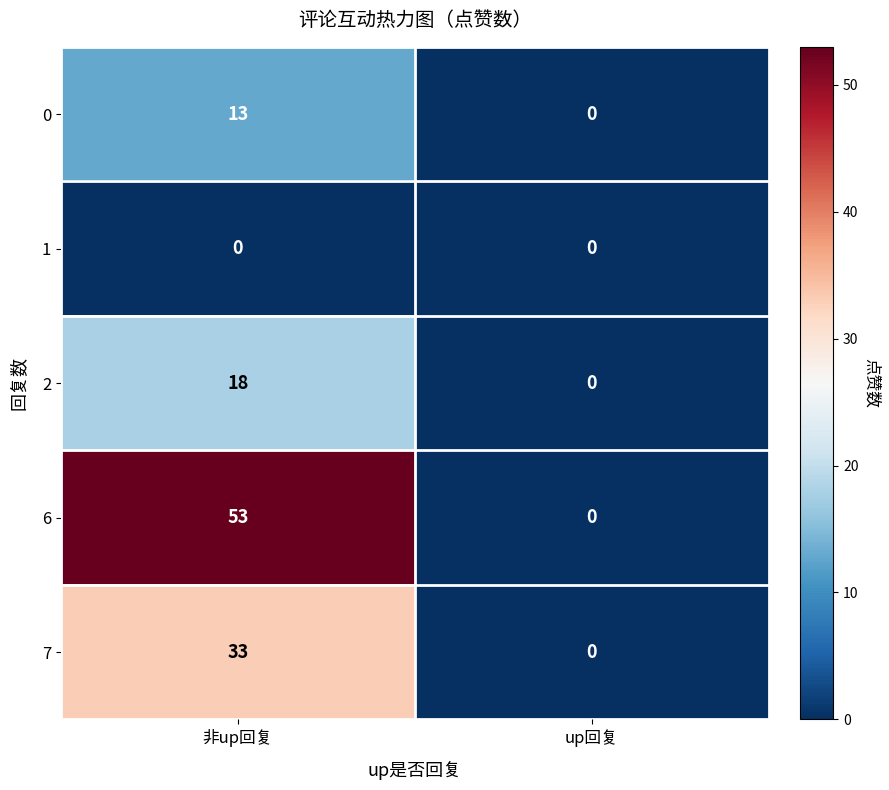

What is the difference between the maximum and minimum values in the 7 series?

33